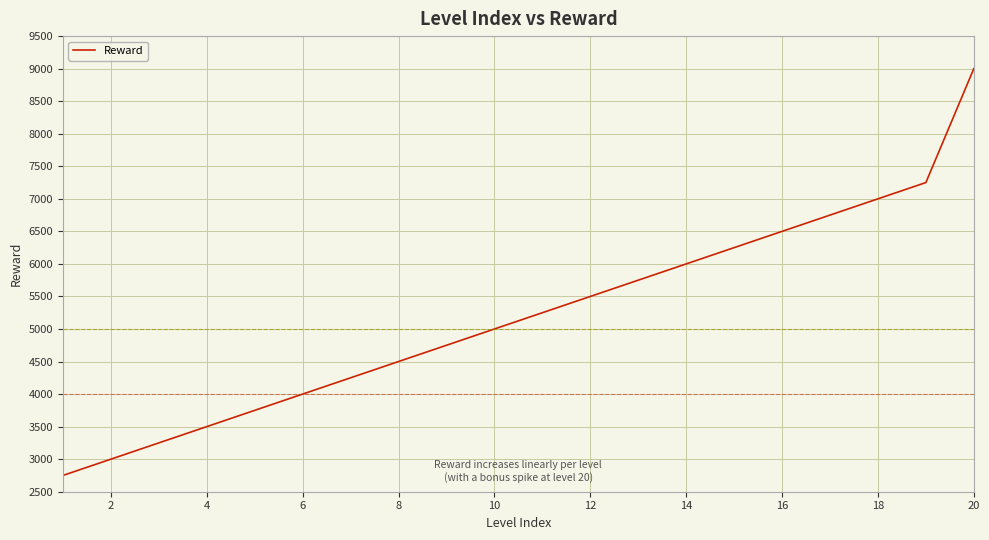

What is the minimum value shown in the chart?

2750